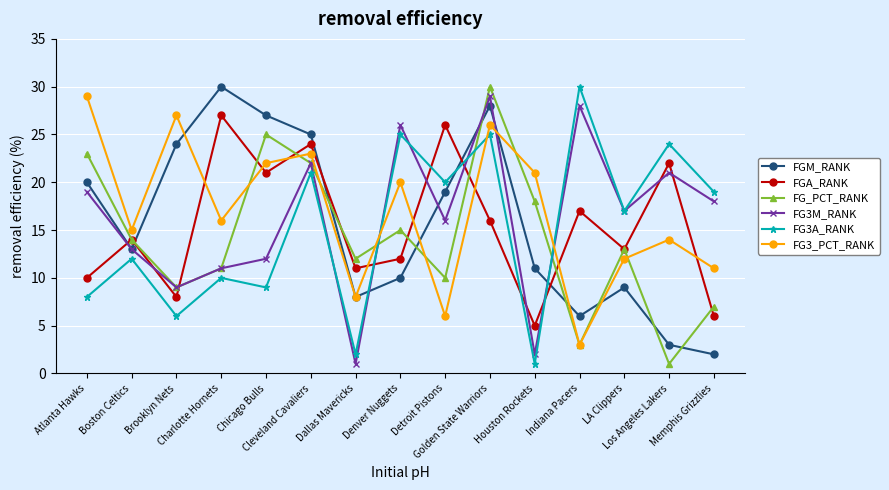

True or false: FG_PCT_RANK has more than 1 points higher than both neighbors.

True